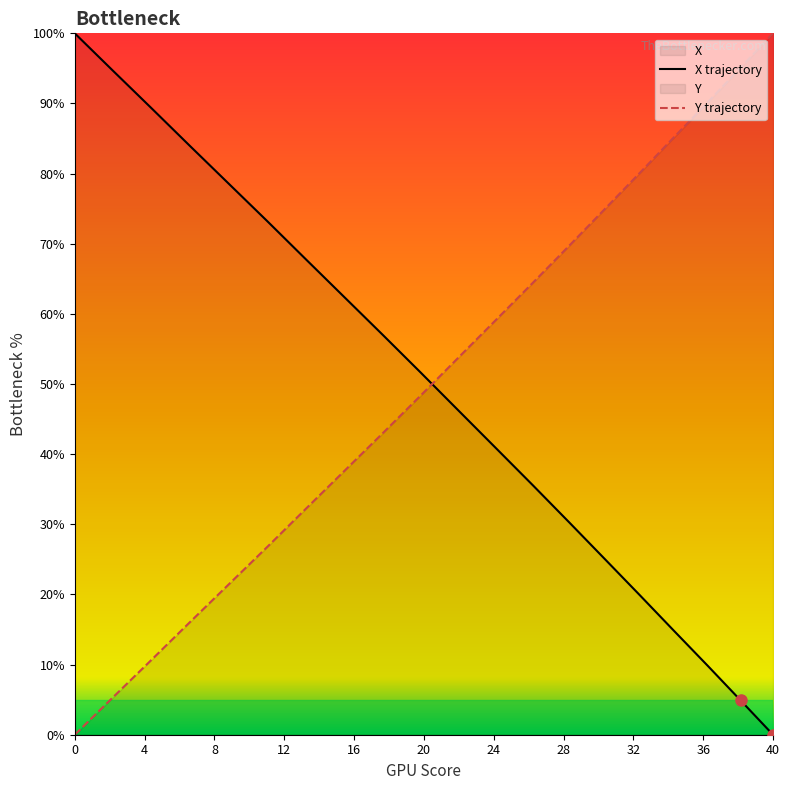

True or false: X trajectory has a value of 36.9 at 40.

False